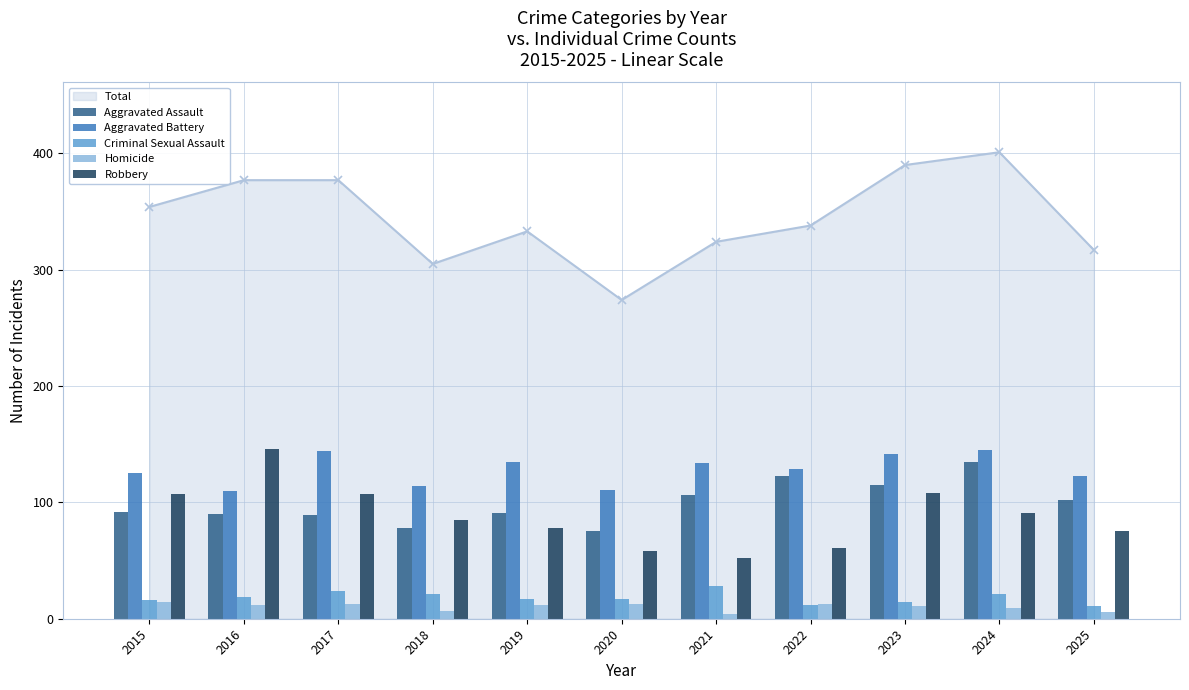

Which has a higher value, 2025 or 2023?

2023